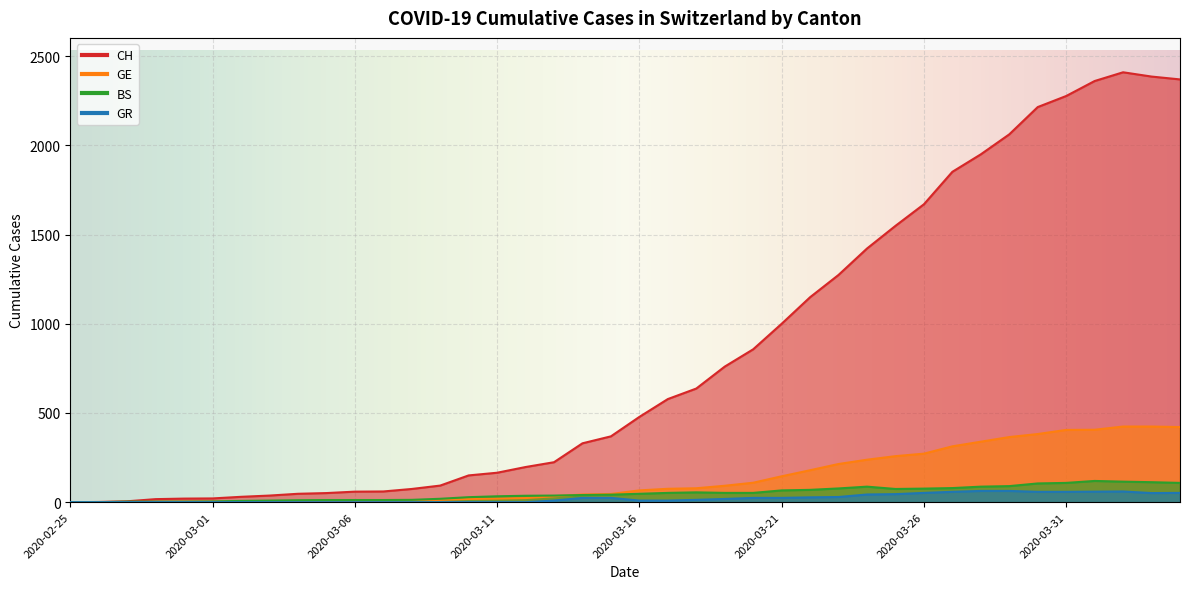

List the labels in order of GR value, smallest first.

2020-02-25, 2020-02-26, 2020-02-27, 2020-02-28, 2020-02-29, 2020-03-01, 2020-03-02, 2020-03-03, 2020-03-04, 2020-03-05, 2020-03-06, 2020-03-07, 2020-03-08, 2020-03-09, 2020-03-10, 2020-03-11, 2020-03-12, 2020-03-13, 2020-03-16, 2020-03-17, 2020-03-18, 2020-03-19, 2020-03-14, 2020-03-15, 2020-03-20, 2020-03-21, 2020-03-22, 2020-03-23, 2020-03-24, 2020-03-25, 2020-04-03, 2020-03-26, 2020-04-04, 2020-03-27, 2020-03-30, 2020-03-31, 2020-04-01, 2020-04-02, 2020-03-28, 2020-03-29